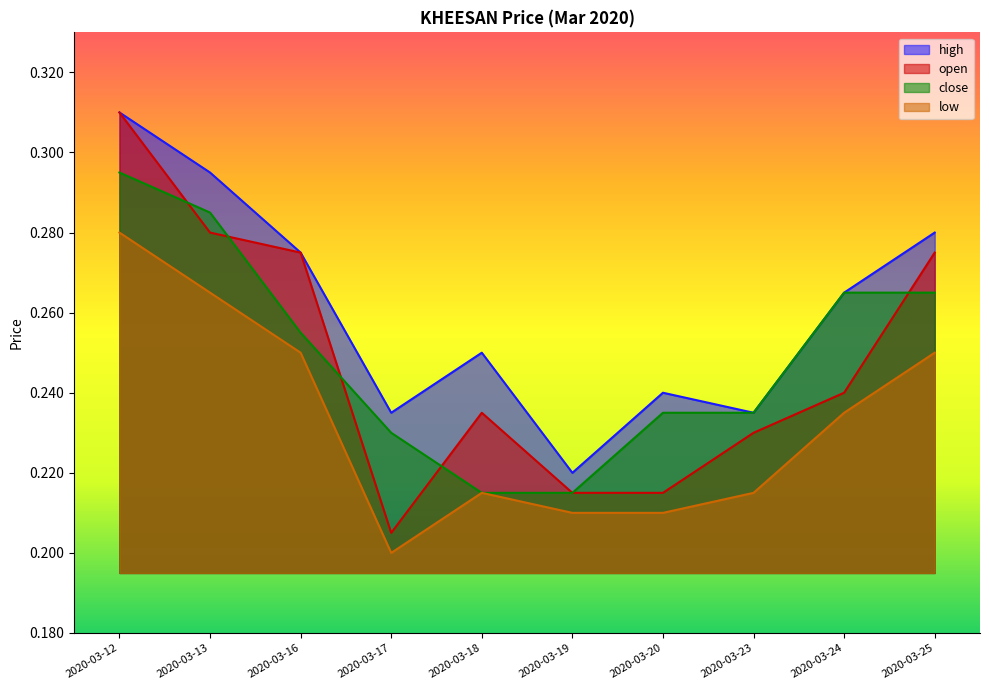

At which category does the chart reach its peak across all series?

2020-03-12